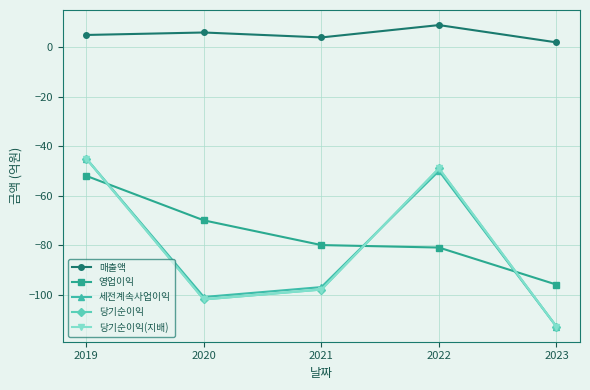

Which series has the widest spread of values?

세전계속사업이익